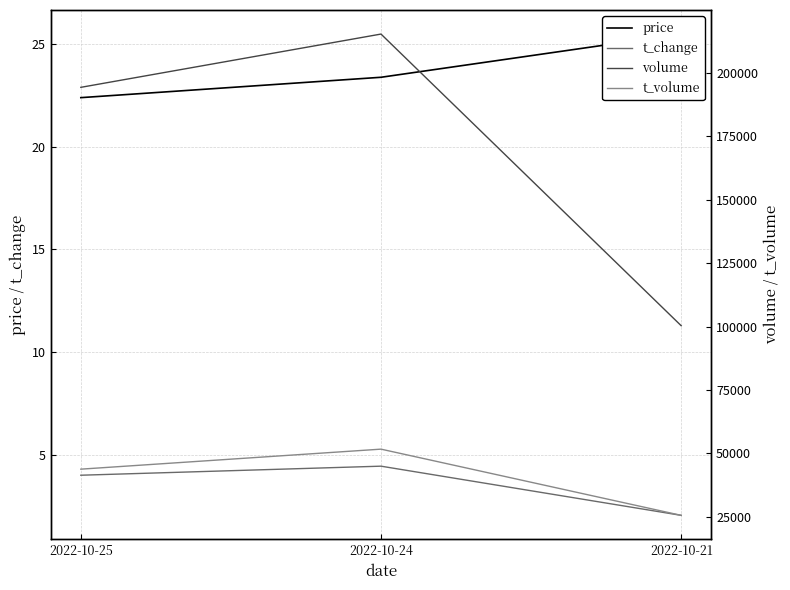

What is the sum of all t_change values?

10.6